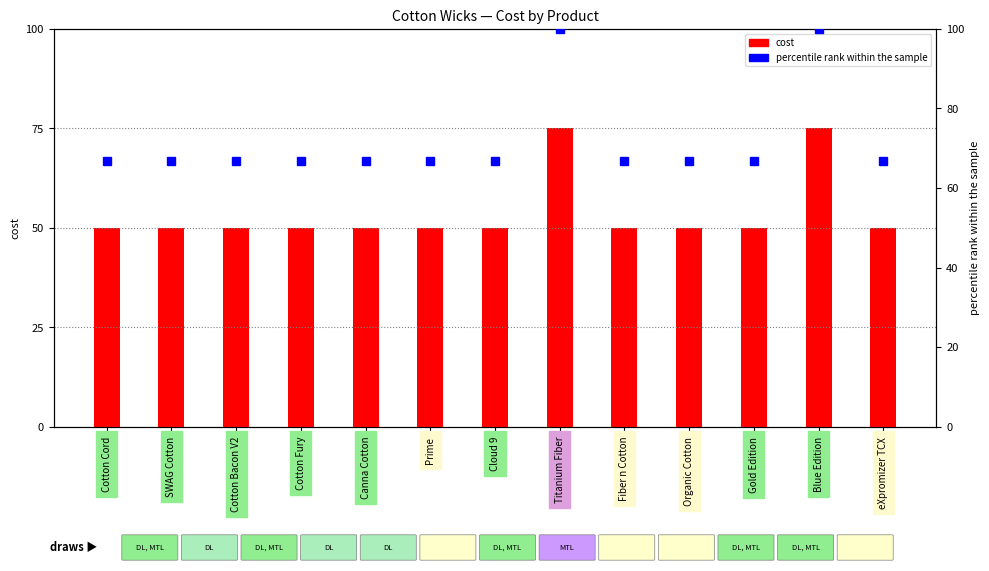

At which category is the sum across all series the highest?

Titanium Fiber